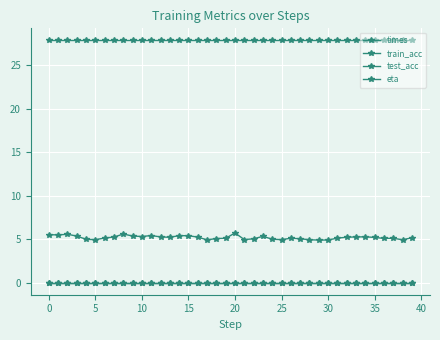

True or false: times and train_acc intersect in this chart.

False